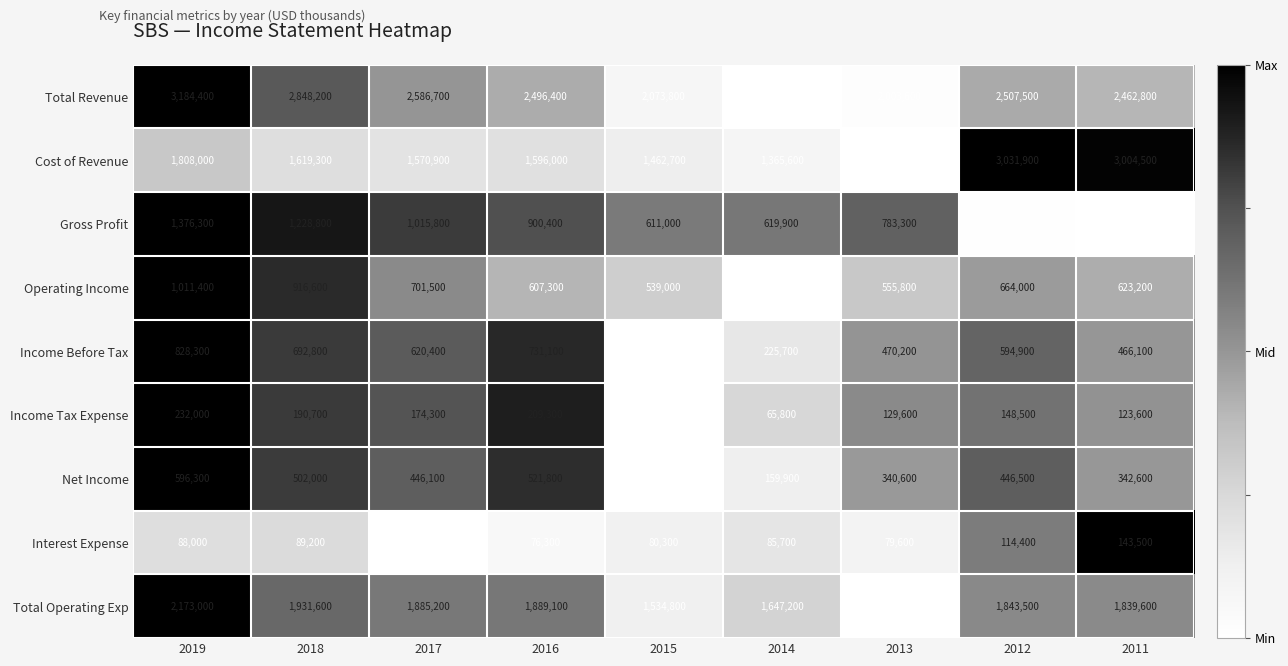

How many distinct data groups are displayed?

9